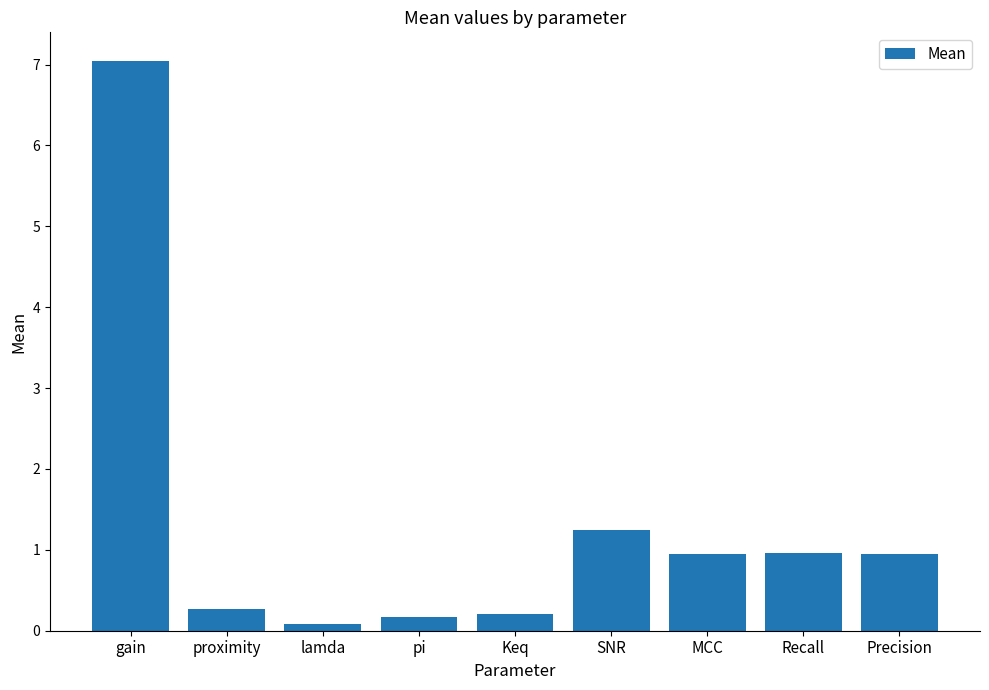

What is the label of the 8th bar from the left?

Recall